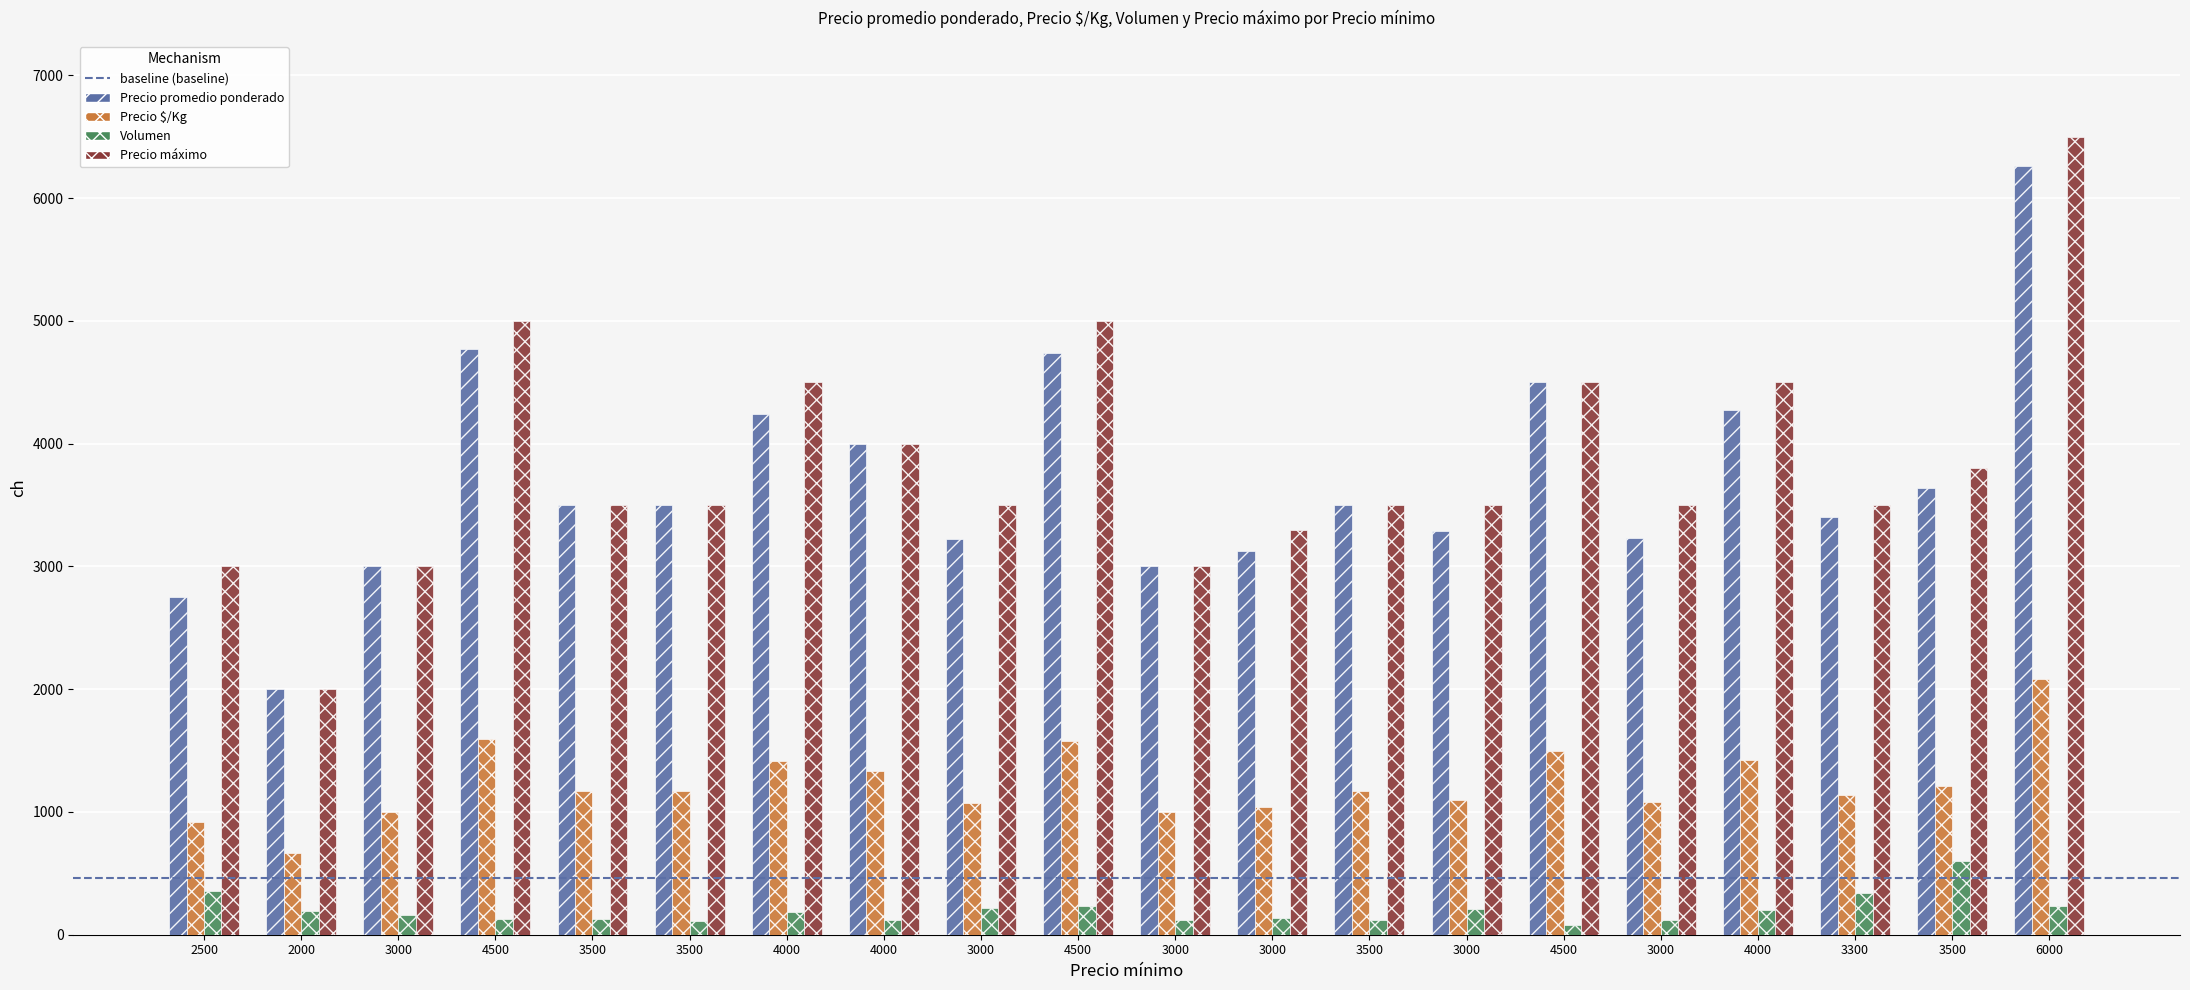

How many groups of bars are there?

20